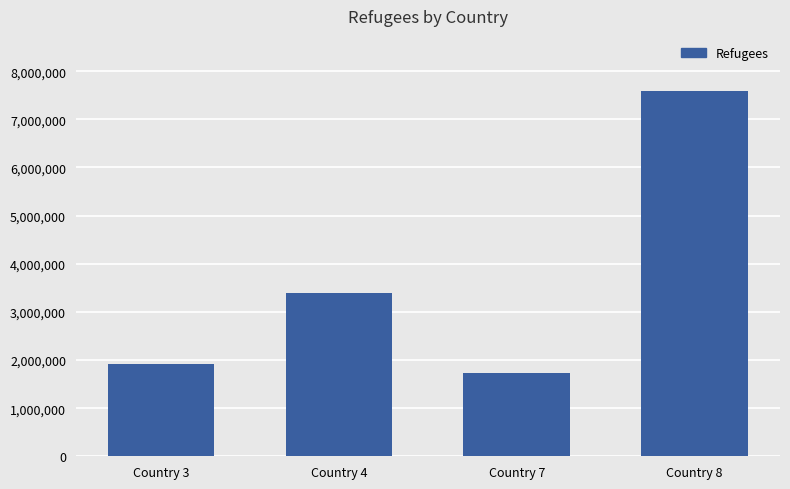

Is it true that the value at Country 3 is 552908?

False